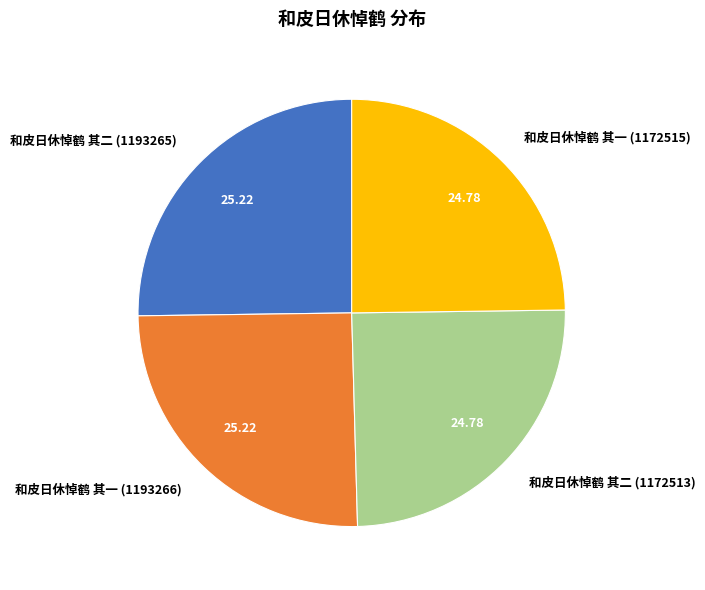

Is it true that 和皮日休悼鹤 其一 (1172515) is 36% of the pie?

False